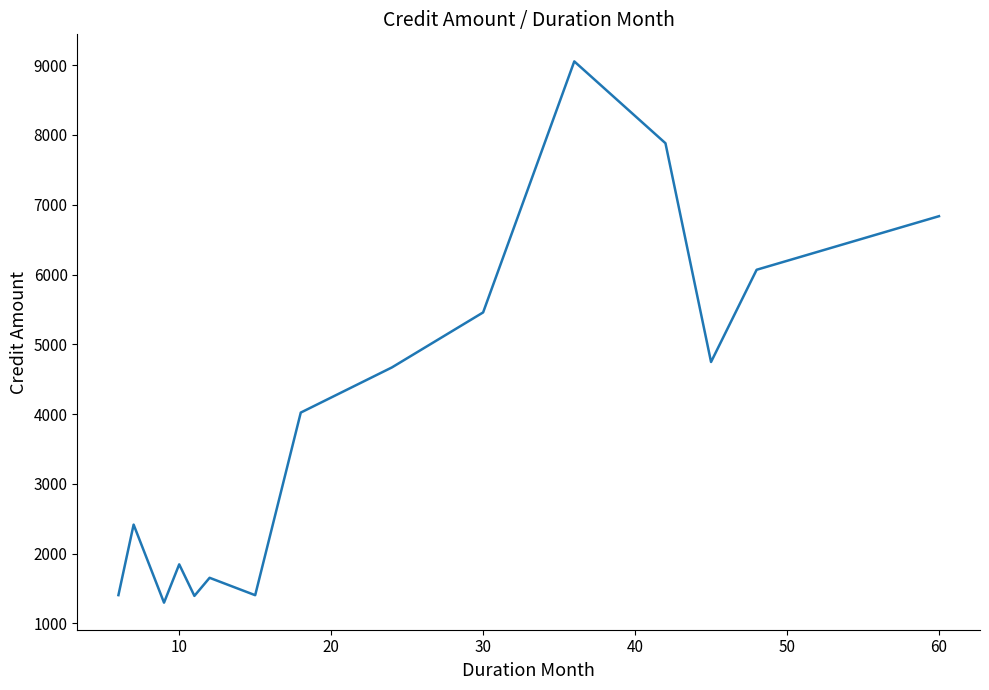

What is the maximum value shown in the chart?

9055.0